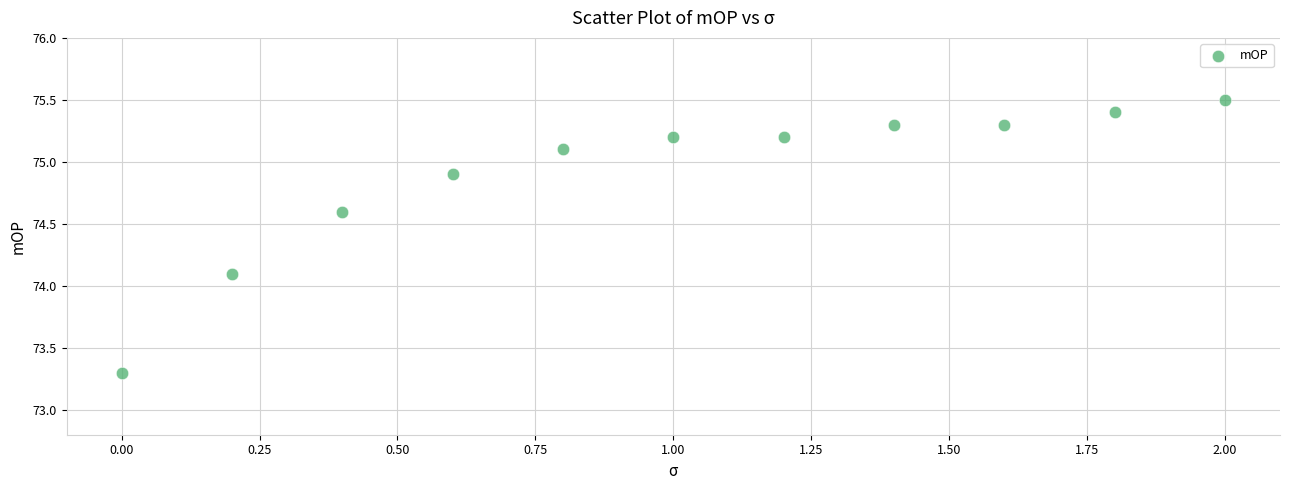

What Y value in the scatter plot is closest to 74?

74.1